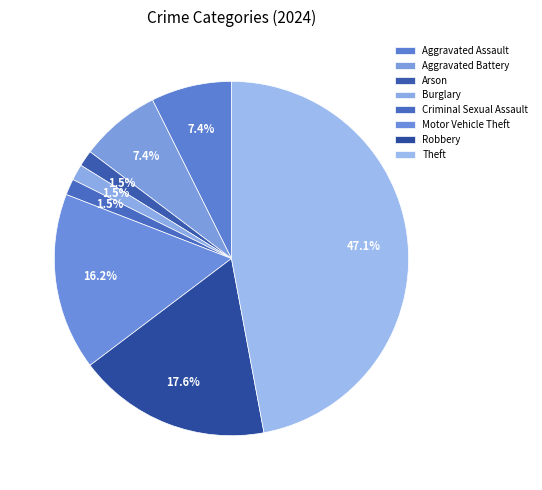

Count the number of slices in the pie.

8